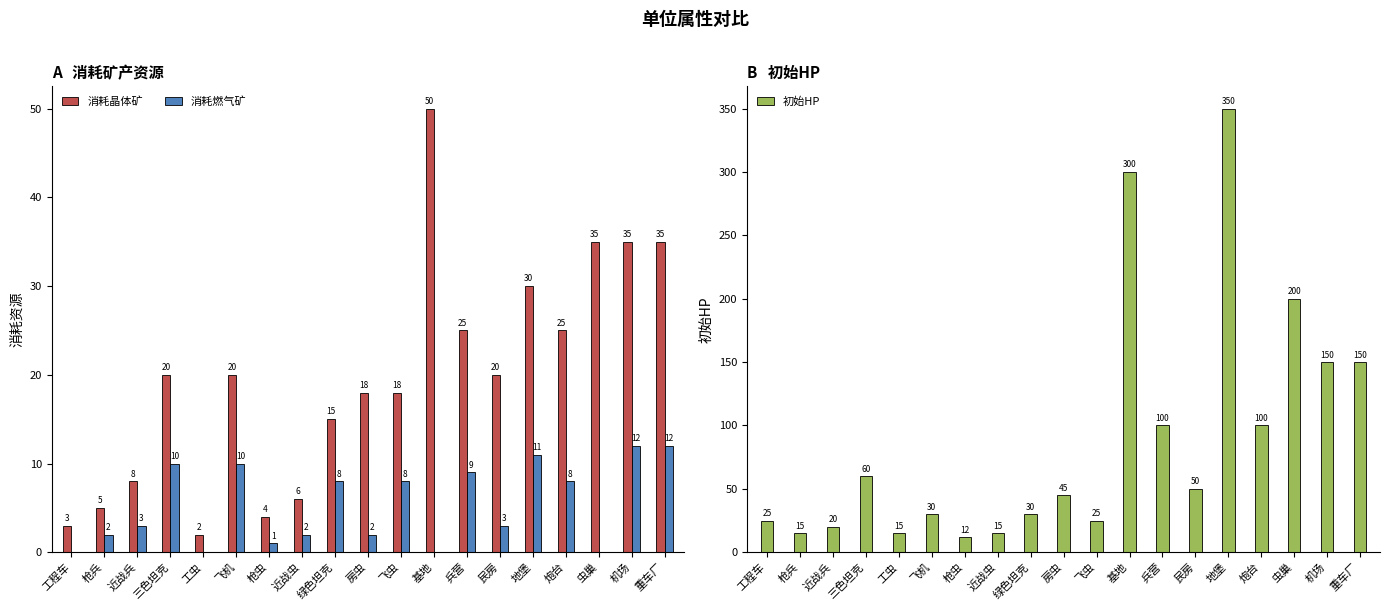

At which category is the sum across all series the highest?

地堡